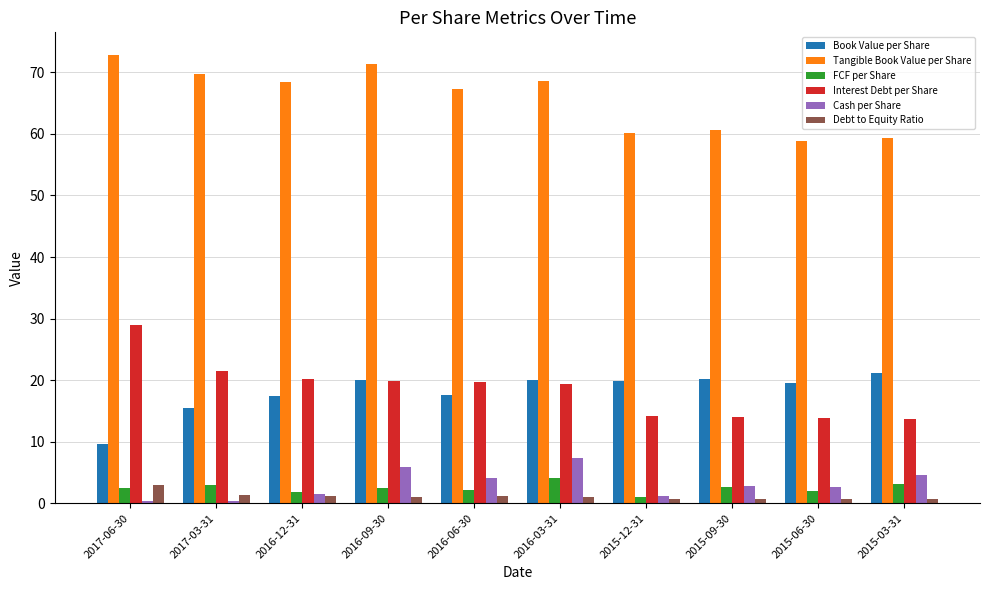

Is it true that Cash per Share equals 1.8 at 2016-09-30?

False